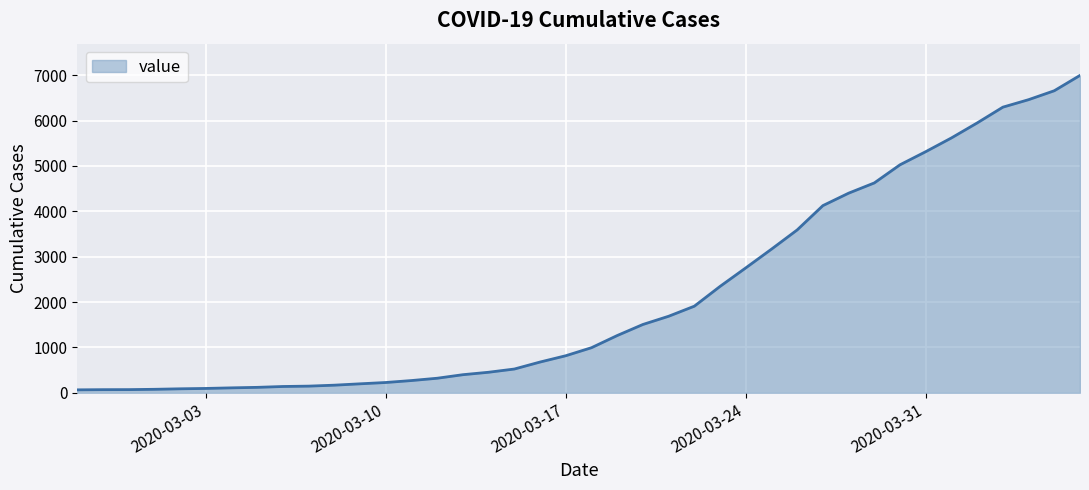

What is the greatest value displayed?

6995